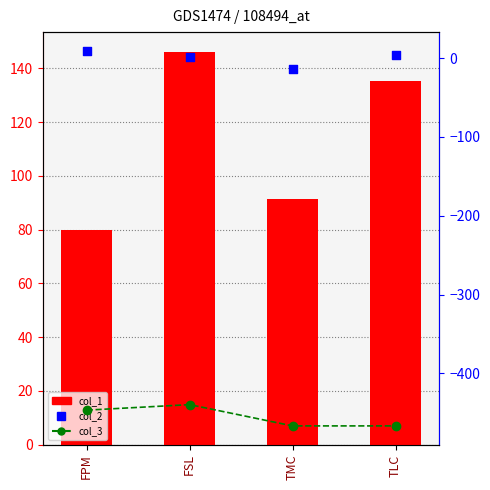

Which series contains the highest Y value?

col_1